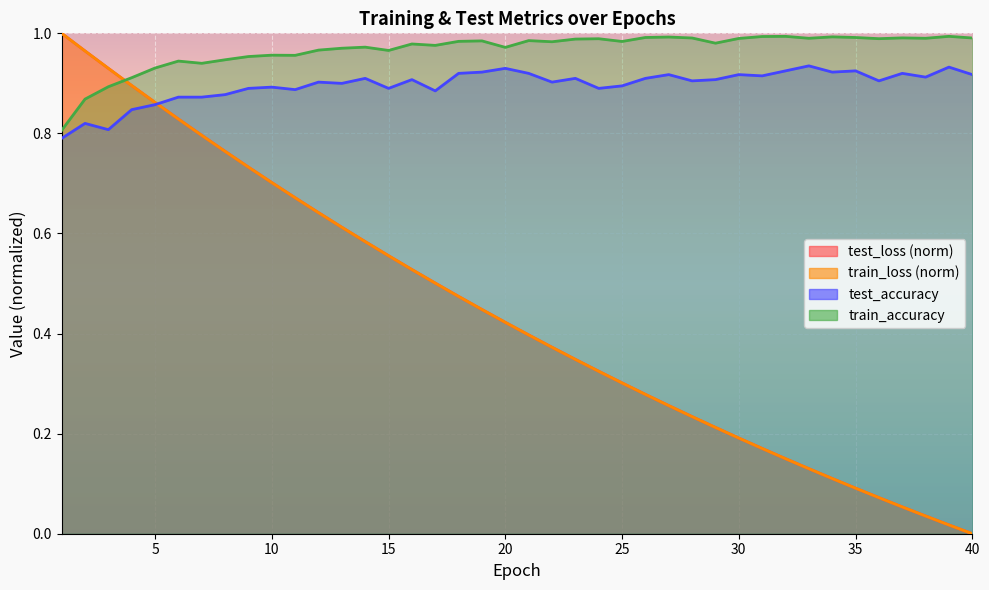

What is the value of the test_accuracy point at the 11th from the left?

0.9